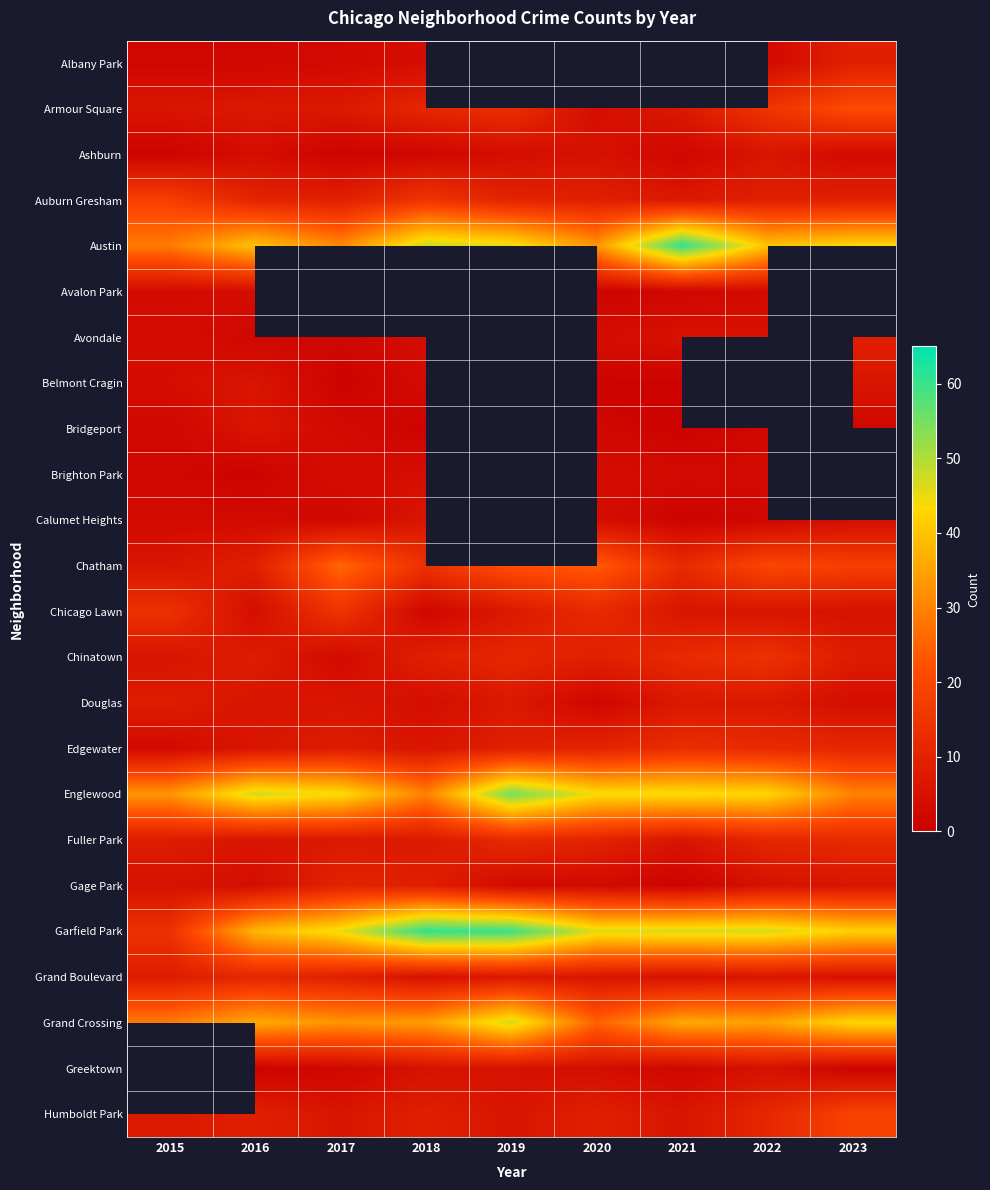

The Ashburn series shows 7.9 at 2022. True or false?

False